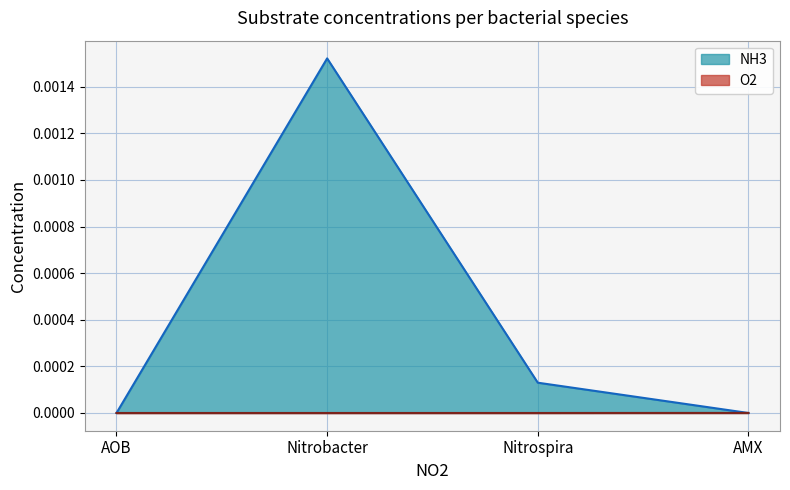

Rank the categories by value from highest to lowest.

Nitrobacter, Nitrospira, AOB, AMX